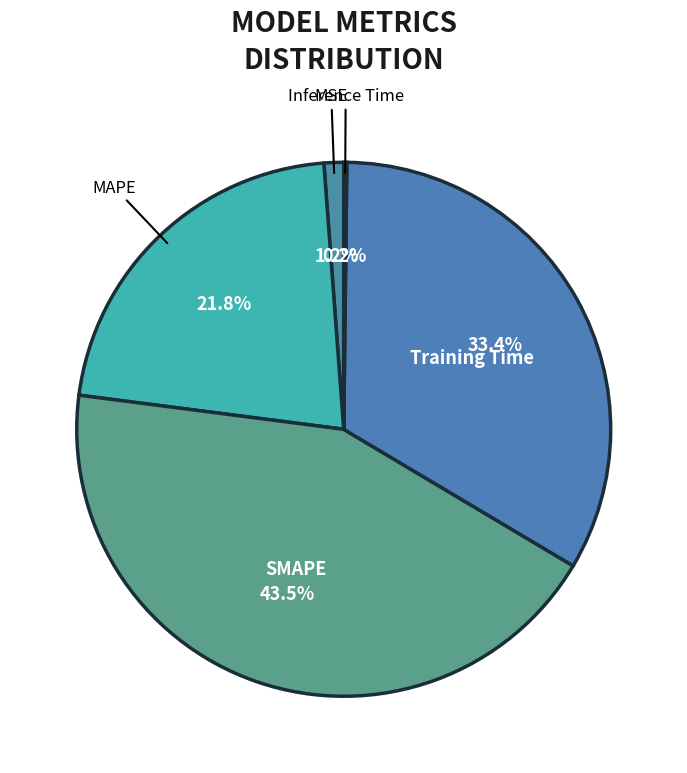

To the nearest percent, what is the difference between the largest and smallest slice percentages?

43%